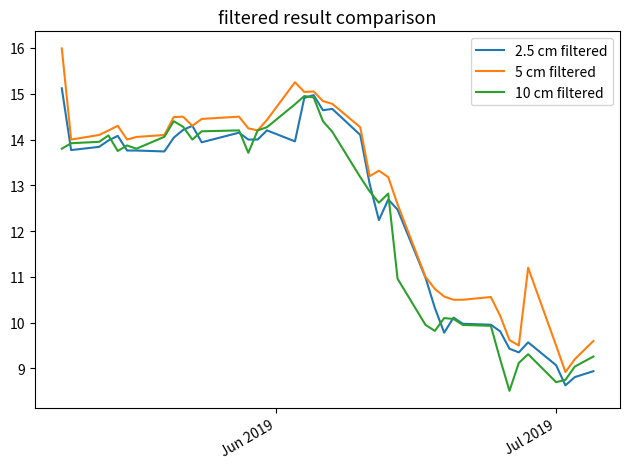

Which series has the largest total across all categories?

5 cm filtered